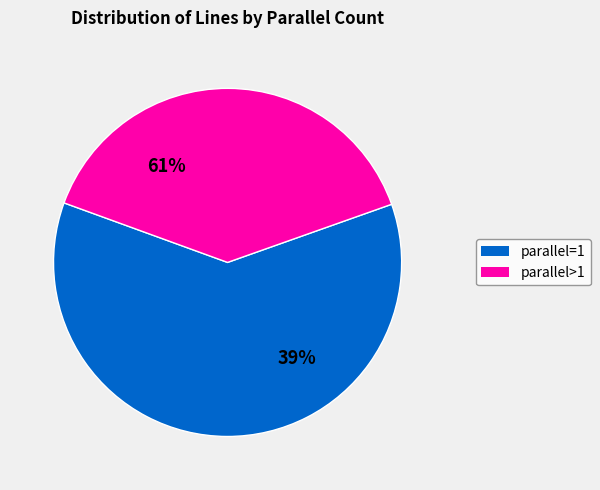

The 4 slice represents 1% of the pie. True or false?

False